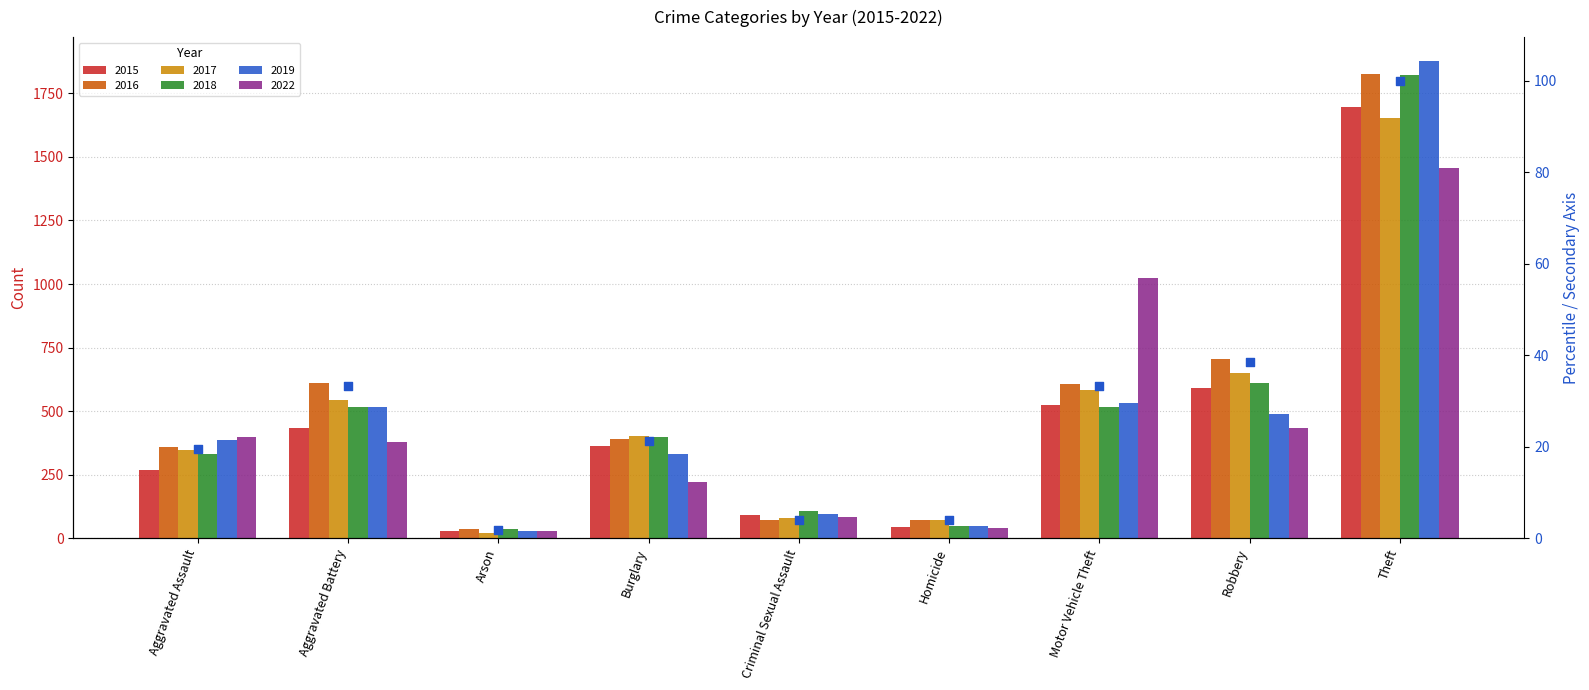

What is the change in value from Aggravated Battery to Arson?

-31.4